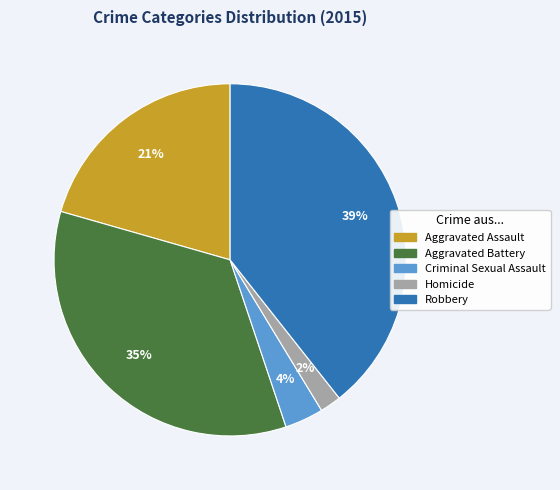

Is it true that Robbery is 53% of the pie?

False